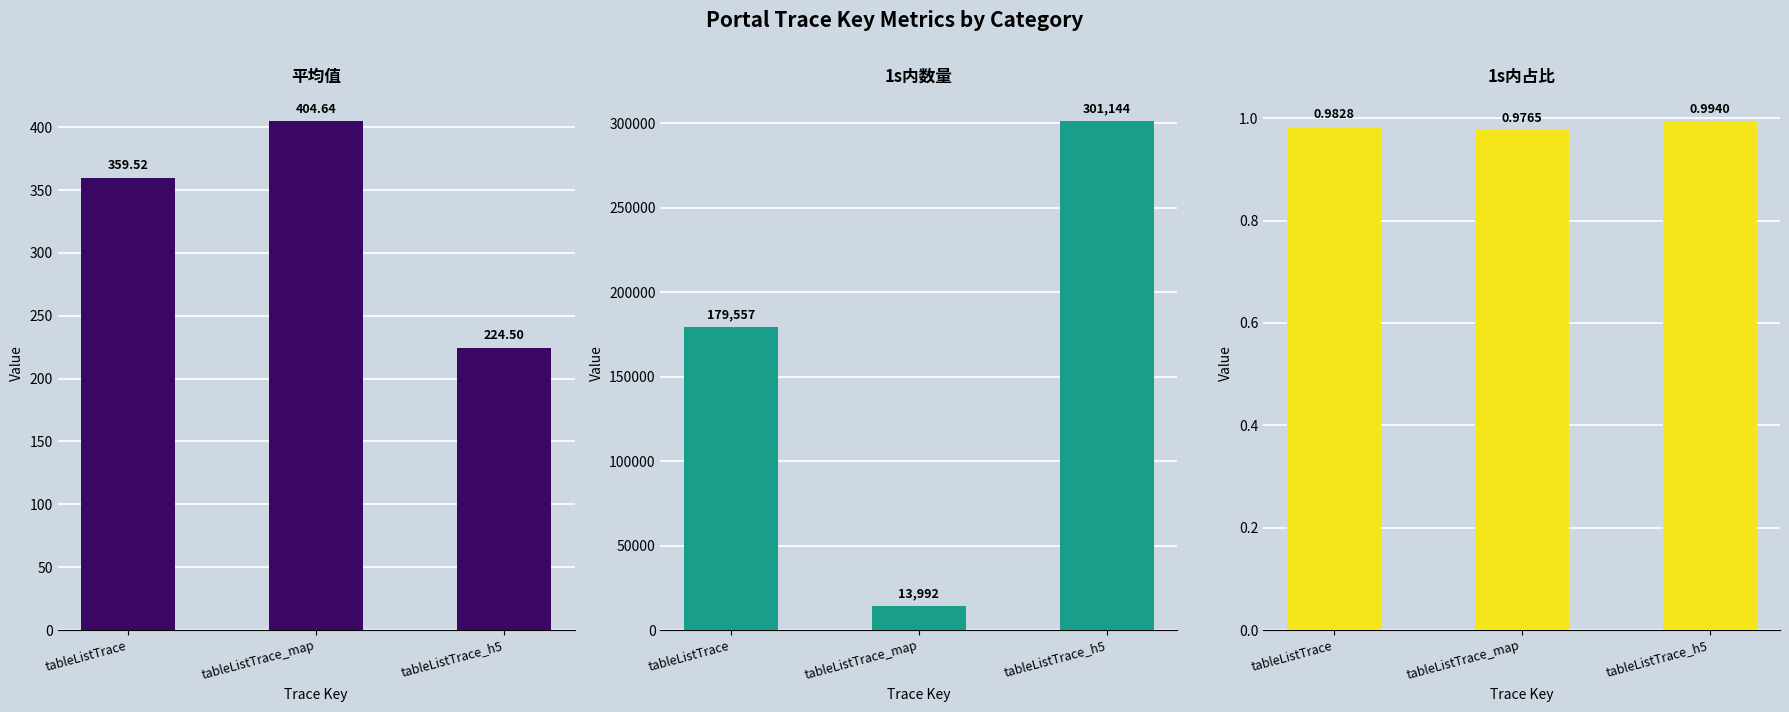

What value does the 1s内占比 series have at tableListTrace_map?

1.0